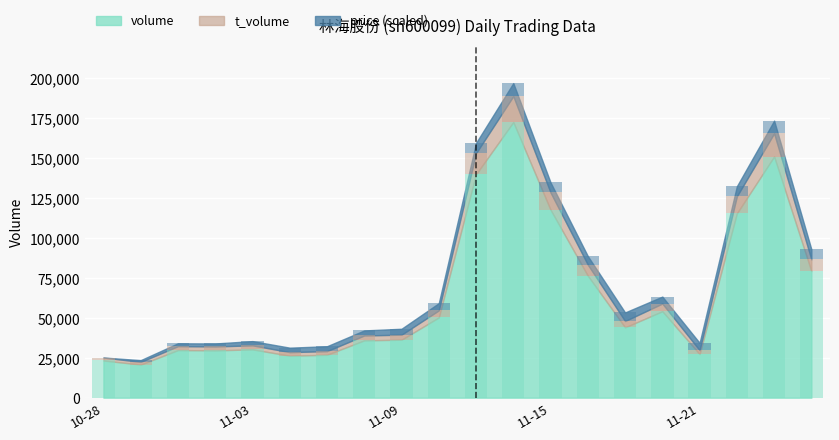

Which series has the largest total across all categories?

volume